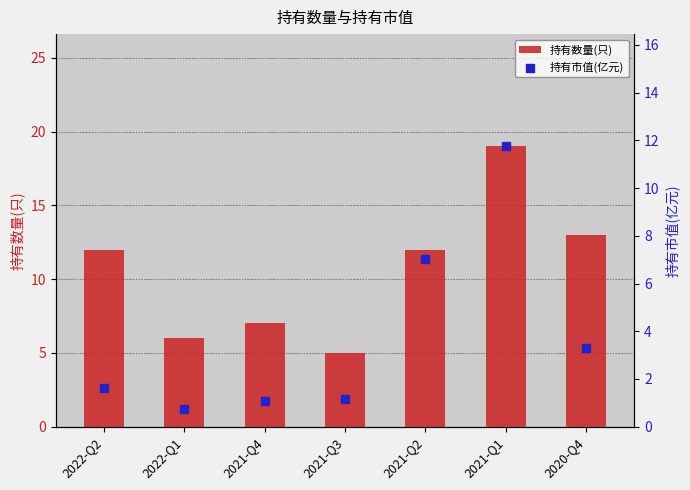

Which series contains the lowest Y value?

持有市值(亿元)